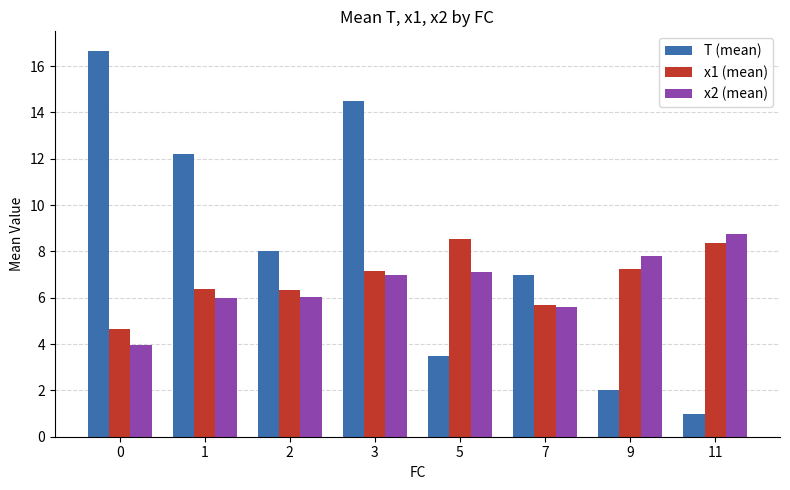

How many categories are shown in the chart?

8